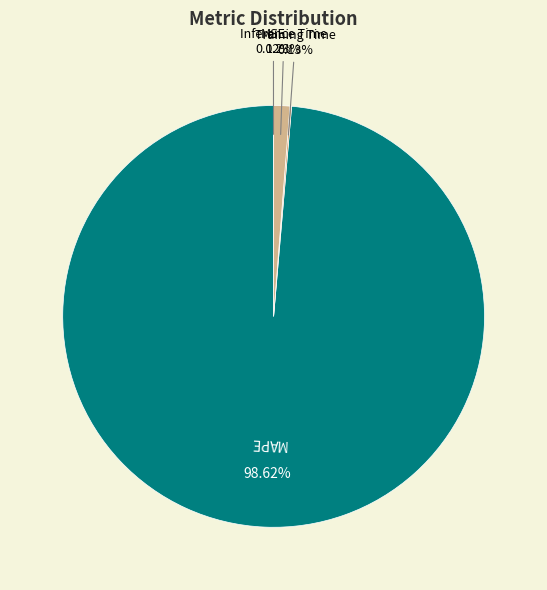

Is there any slice that represents more than half of the pie?

Yes